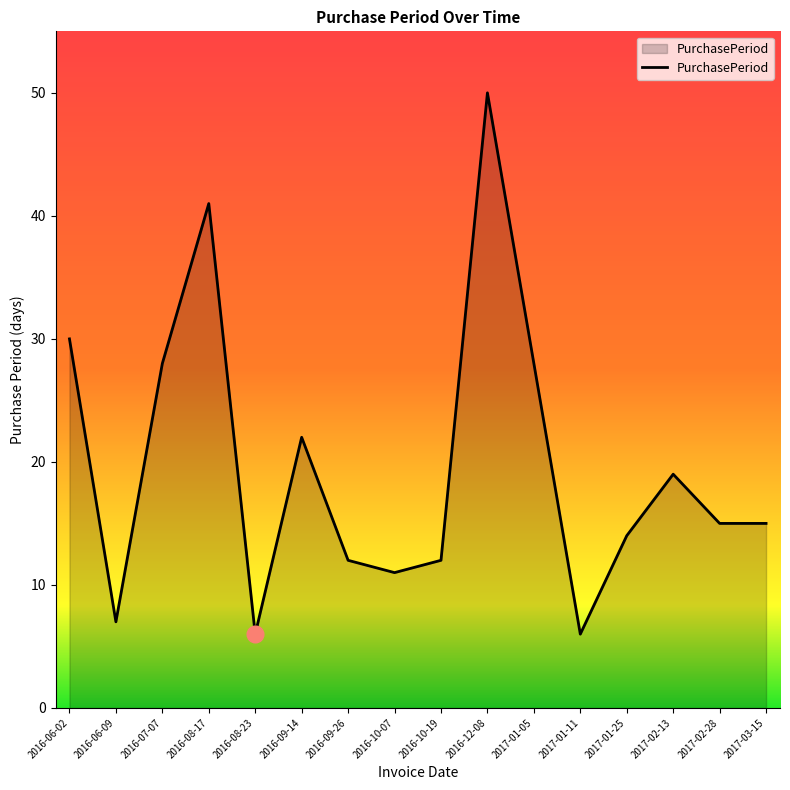

What is the difference between the values at 2016-07-07 and 2016-06-02?

2